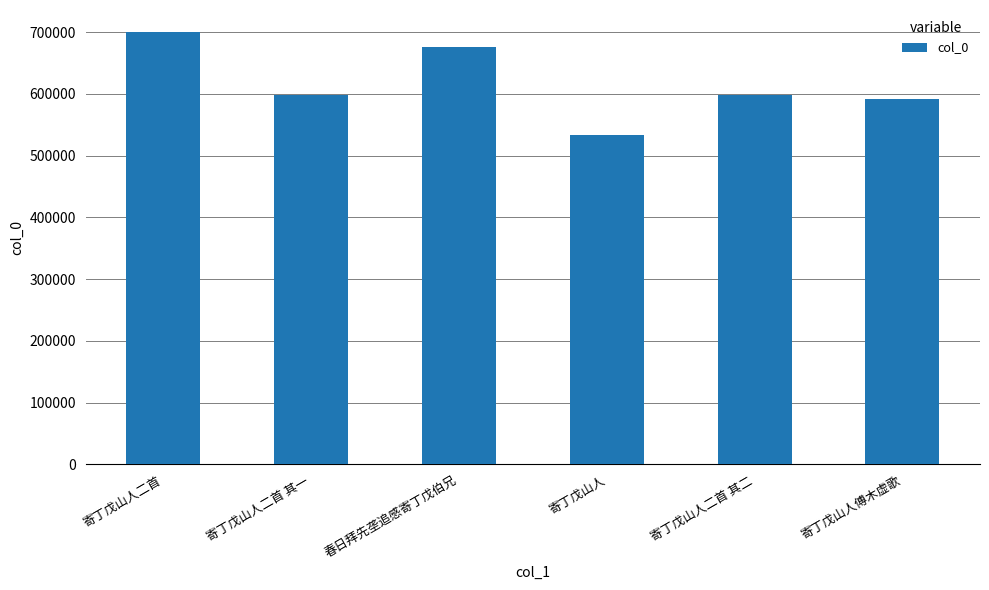

What is the sum of the values at 寄丁戊山人傅木虚歌 and 寄丁戊山人二首 其一?

1188740